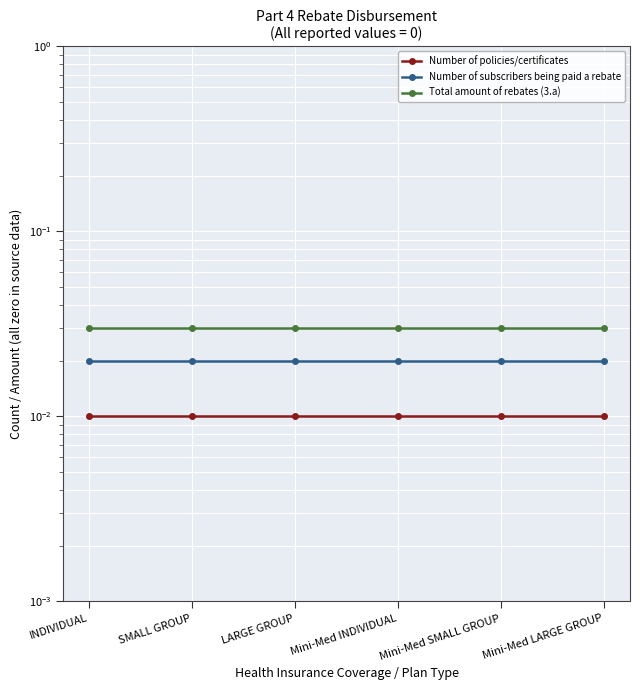

True or false: Number of subscribers being paid a rebate and Number of policies/certificates cross at least once.

False